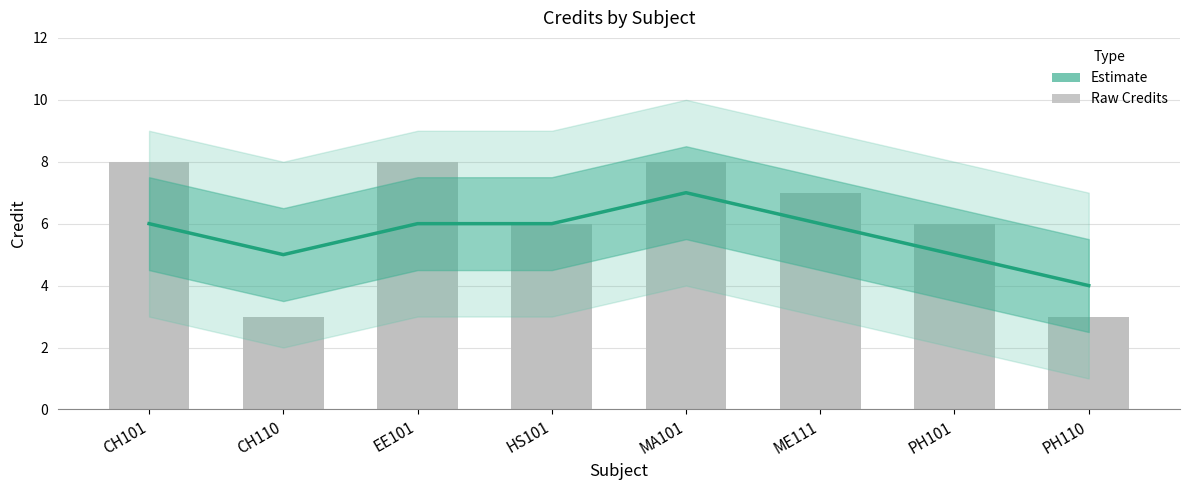

What is the difference between the maximum and minimum values?

5